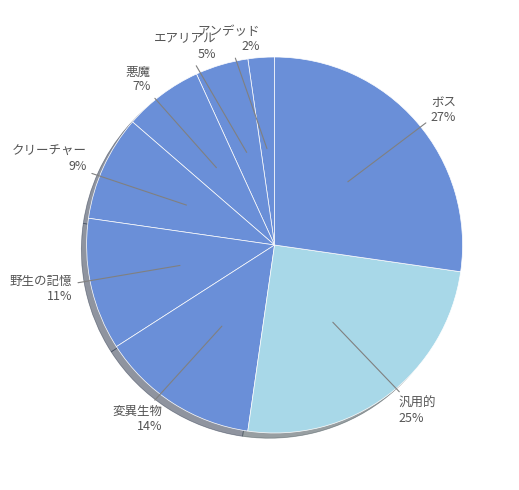

Which category has the smallest portion of the pie?

アンデッド